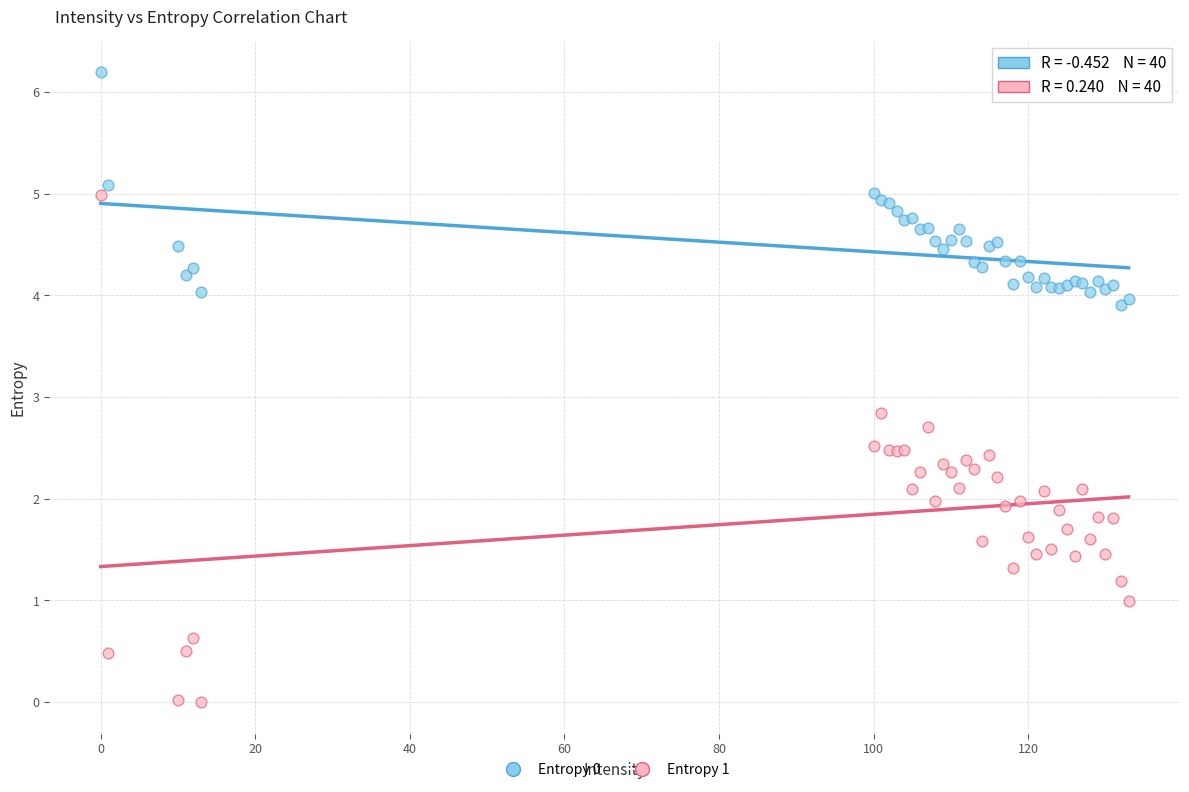

Which series has the widest spread of Y values?

Entropy 1